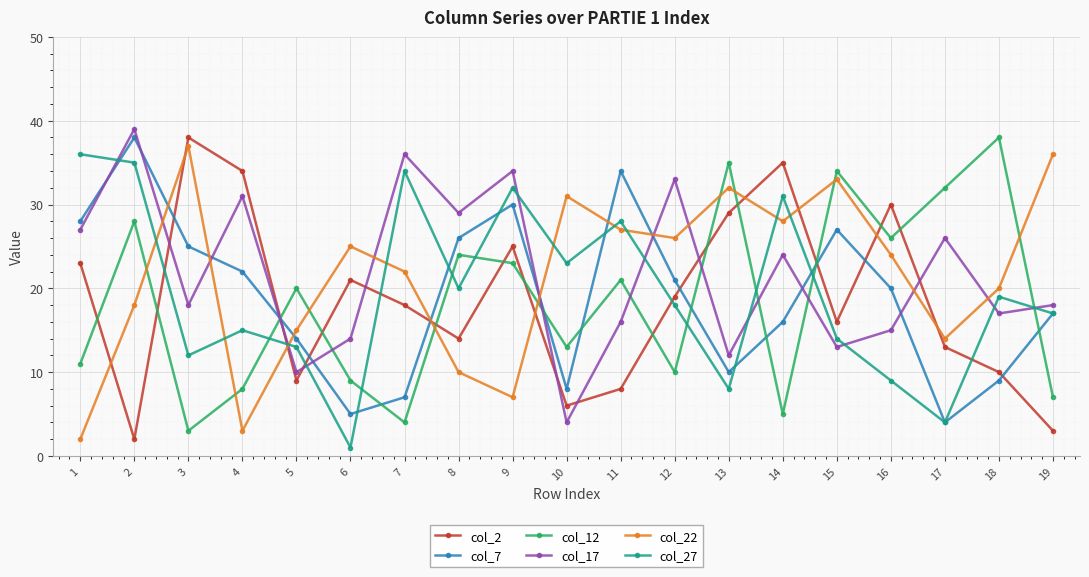

Which series changed the most between 6 and 11?

col_7